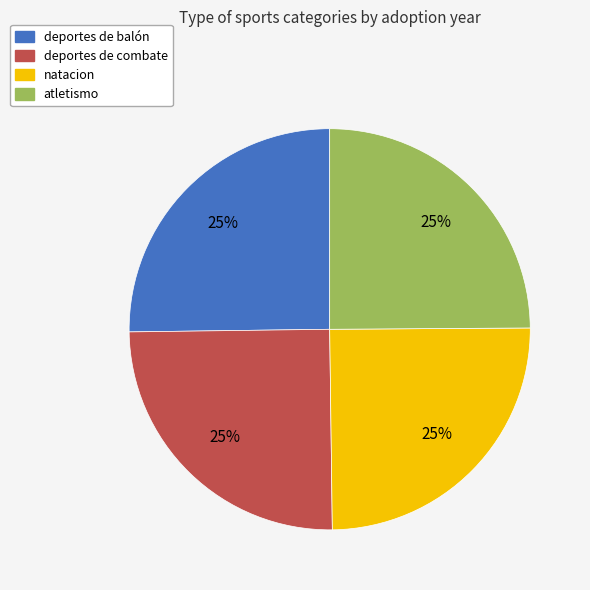

To the nearest percent, what portion does deportes de combate represent?

25%